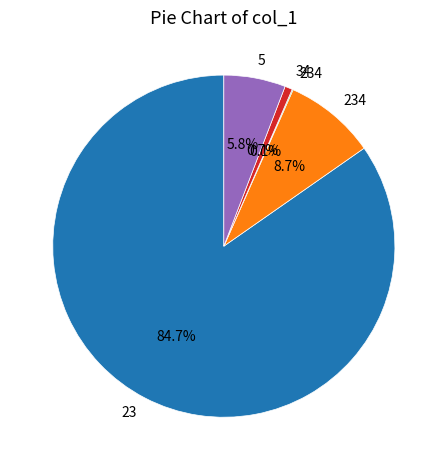

Is there any slice that represents more than half of the pie?

Yes